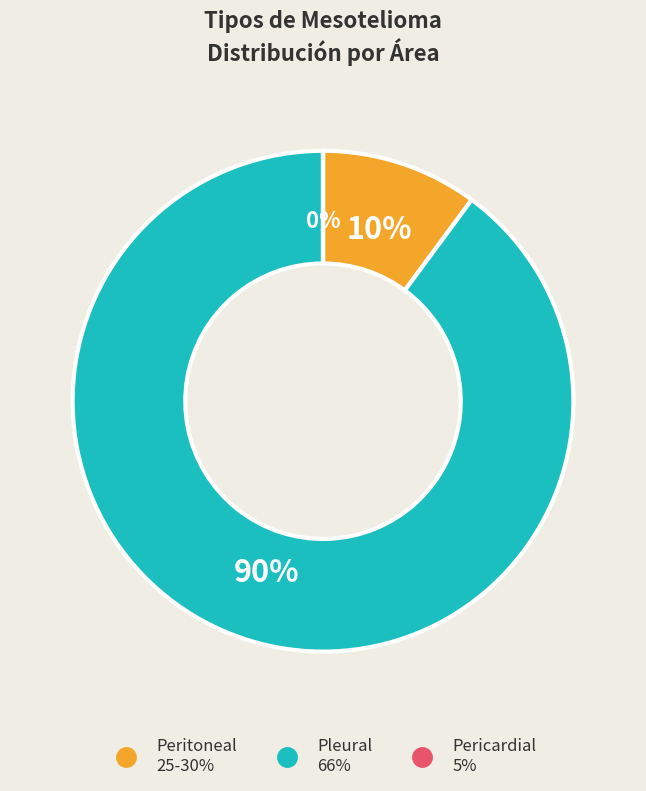

To the nearest percent, what is the average slice percentage?

33%